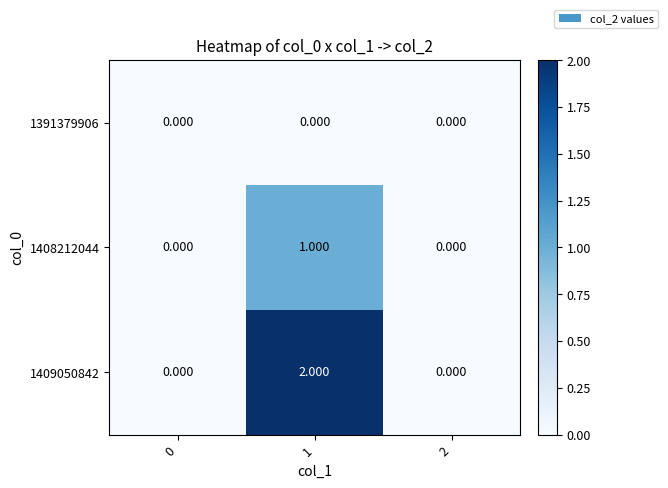

Is the value of 1409050842 at 1 greater than the value of 1408212044 at 2?

Yes